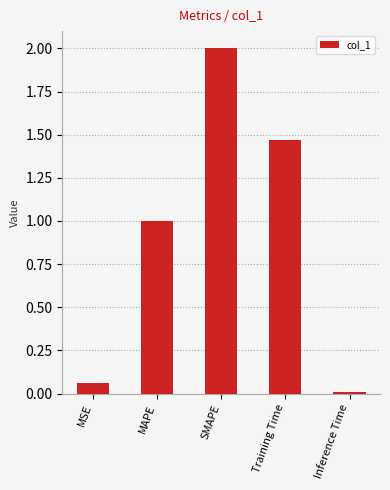

How many data points are less than 1?

2